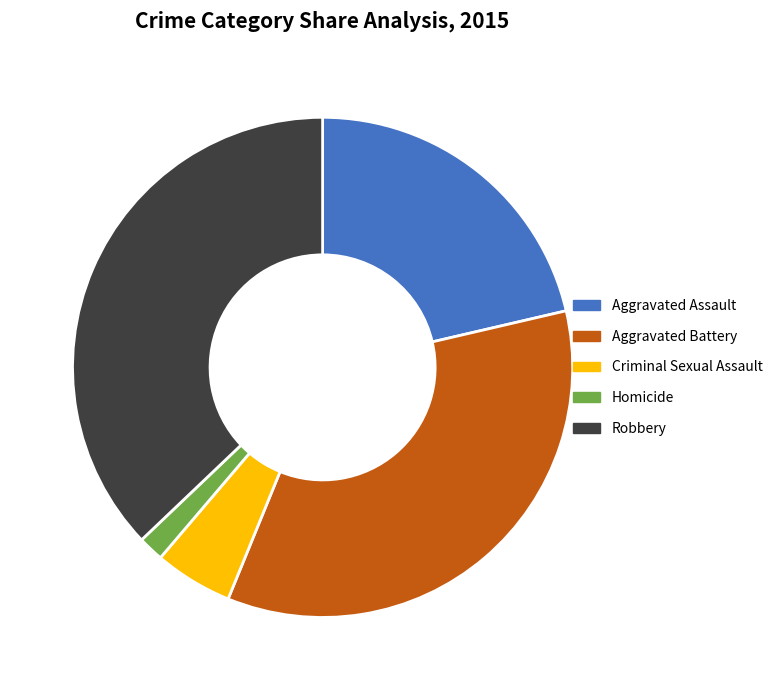

Is Criminal Sexual Assault the majority of the pie?

No